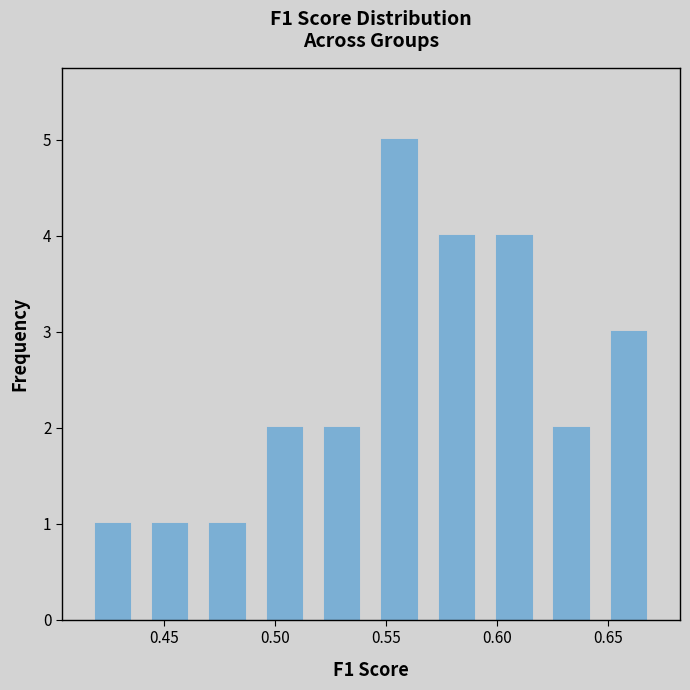

Reading left to right, transcribe this chart: for each bar, give the range it covers on the x-axis and its height. Neither the bar edges nor the heights are printed on the chart, so give them approximately, as read against the axes.

0.415 to 0.440: 1
0.440 to 0.465: 1
0.465 to 0.490: 1
0.490 to 0.515: 2
0.515 to 0.545: 2
0.545 to 0.570: 5
0.570 to 0.595: 4
0.595 to 0.620: 4
0.620 to 0.645: 2
0.645 to 0.670: 3